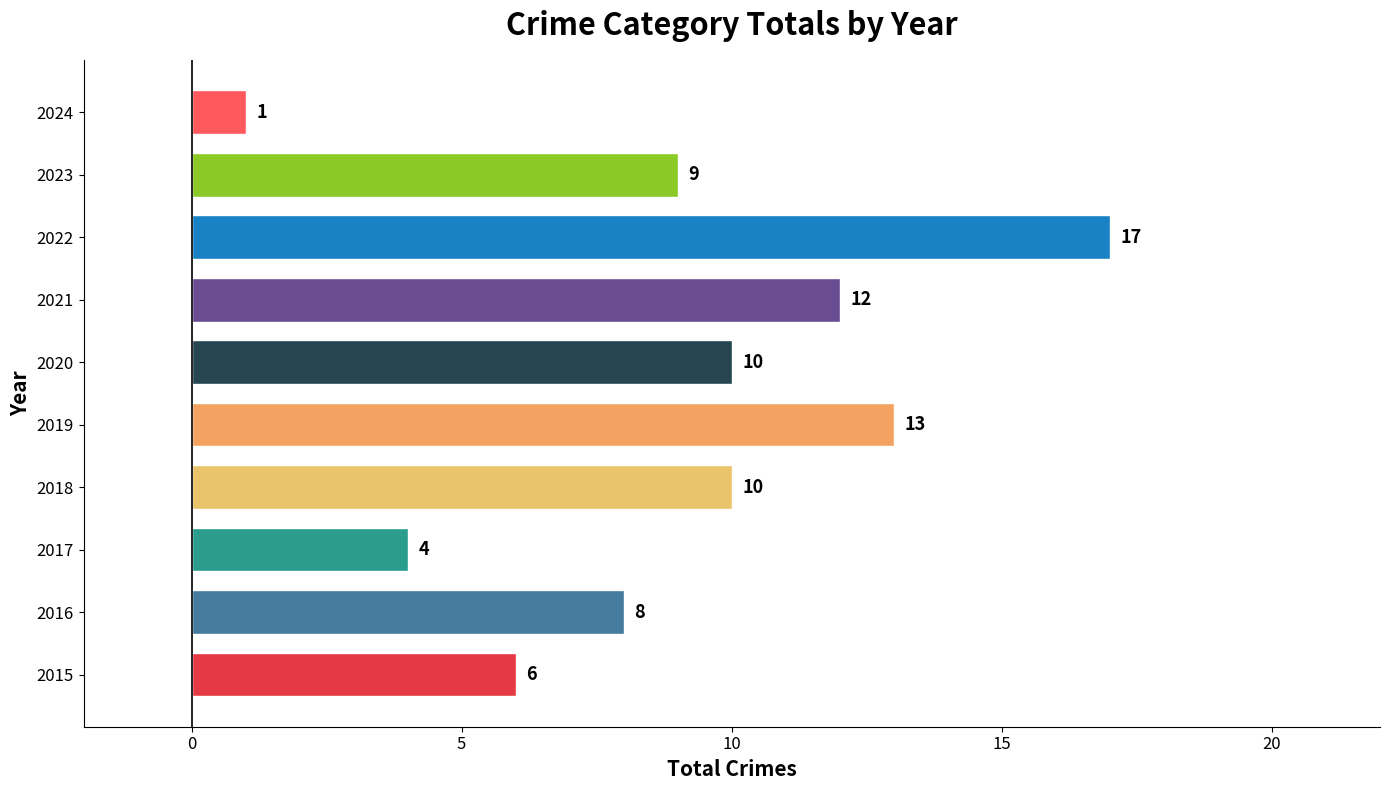

What is the maximum value shown in the chart?

17